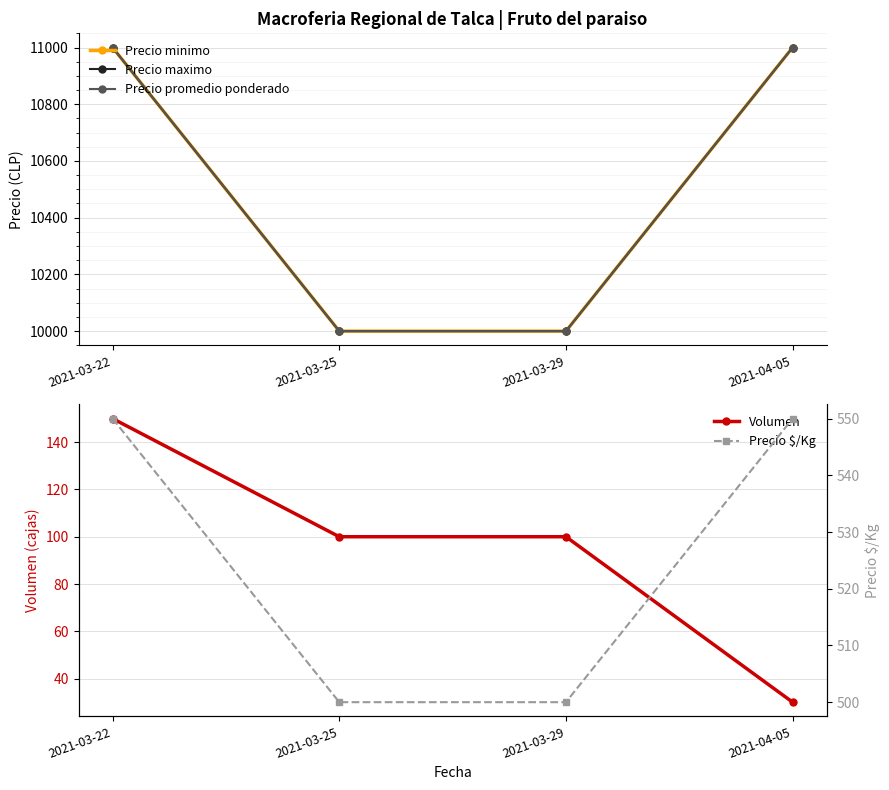

List the series in order of their peak value, highest first.

Precio minimo, Precio maximo, Precio promedio ponderado, Precio $/Kg, Volumen